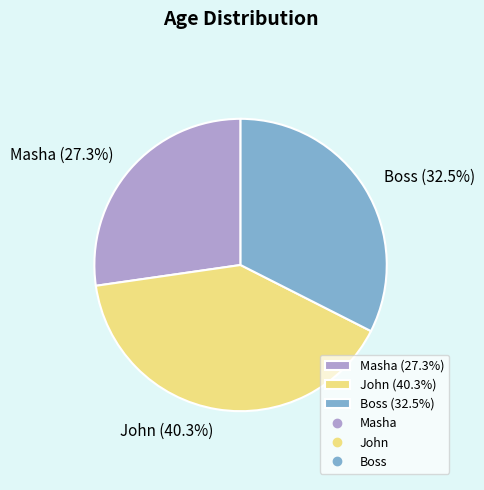

To the nearest percent, what is the difference between the John and Masha slice percentages?

13%